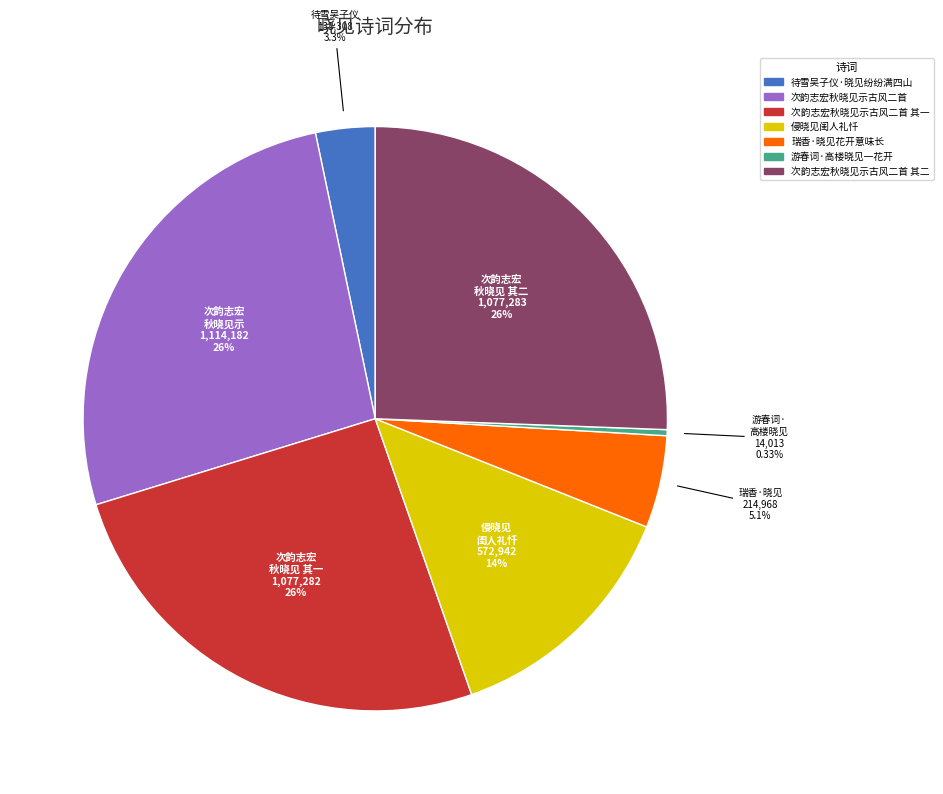

Is there a majority slice in this chart?

No